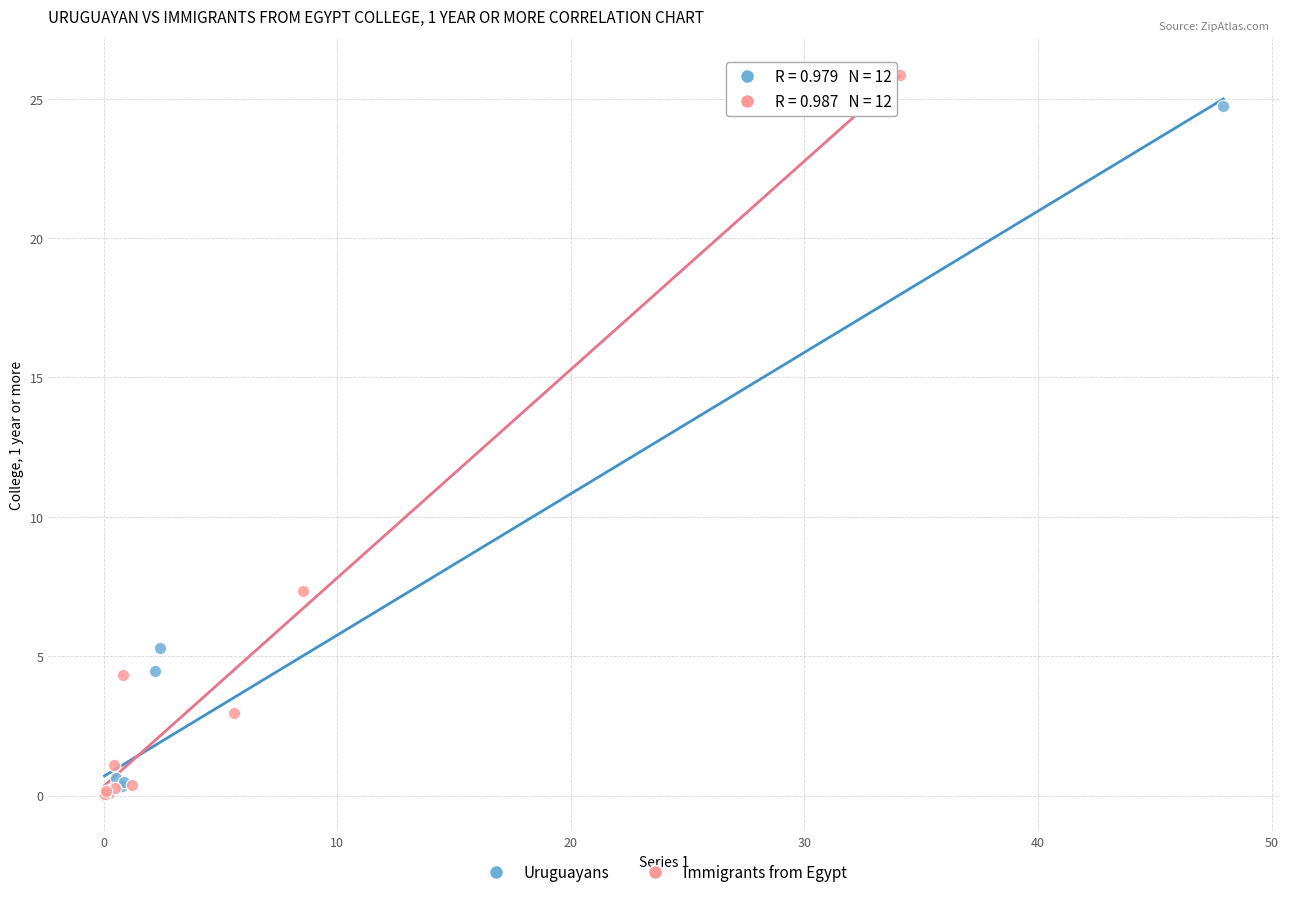

Which series contains the highest Y value?

Immigrants from Egypt